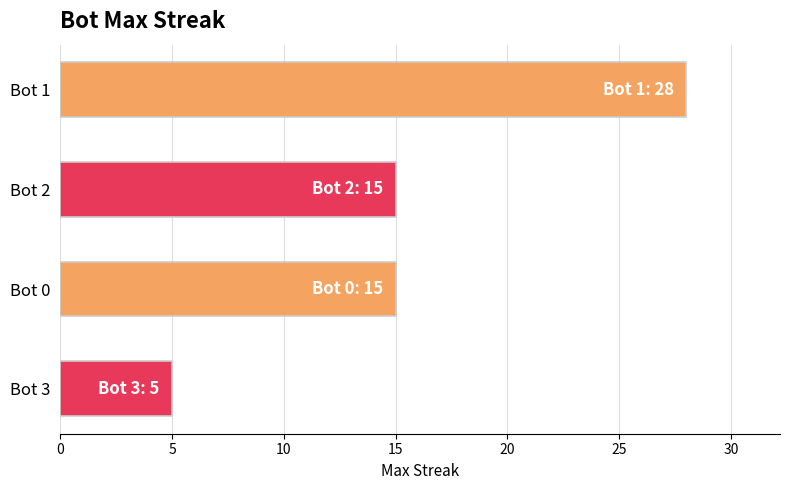

What is the ratio of the value at Bot 2 to the value at Bot 0?

1.0